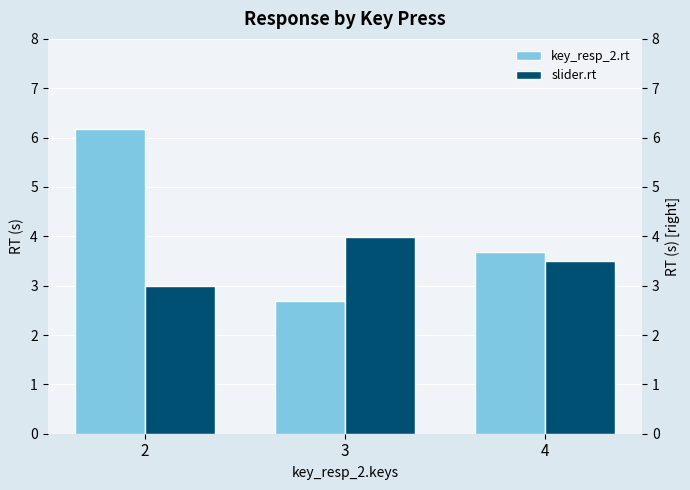

Between 2 and 4, which series saw the biggest shift?

key_resp_2.rt